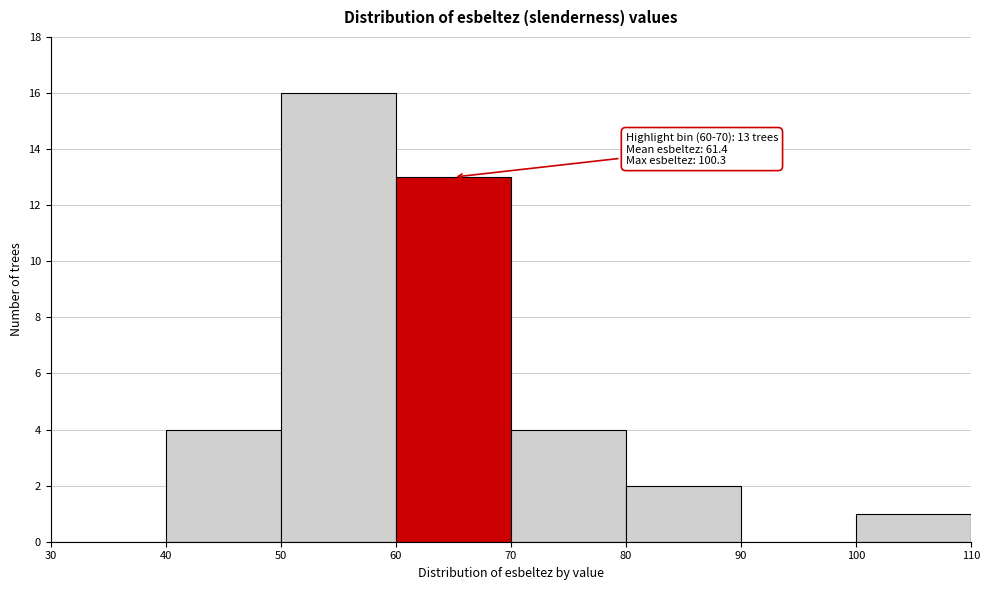

Over which range of the x-axis is the bar tallest?

50 to 60